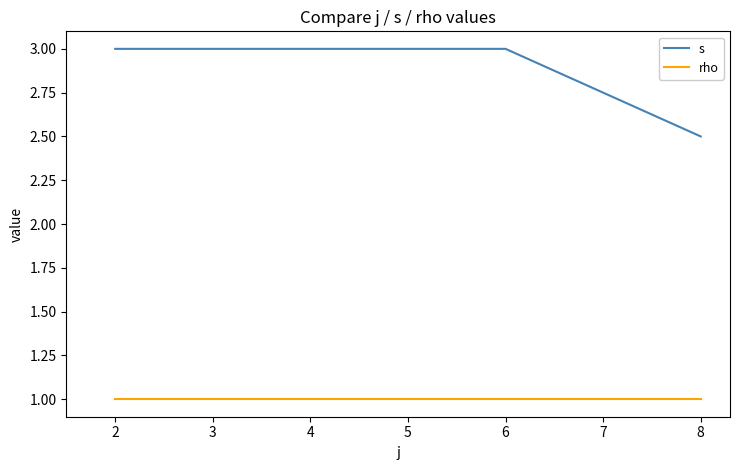

Between 2 and 8, which series saw the biggest shift?

s